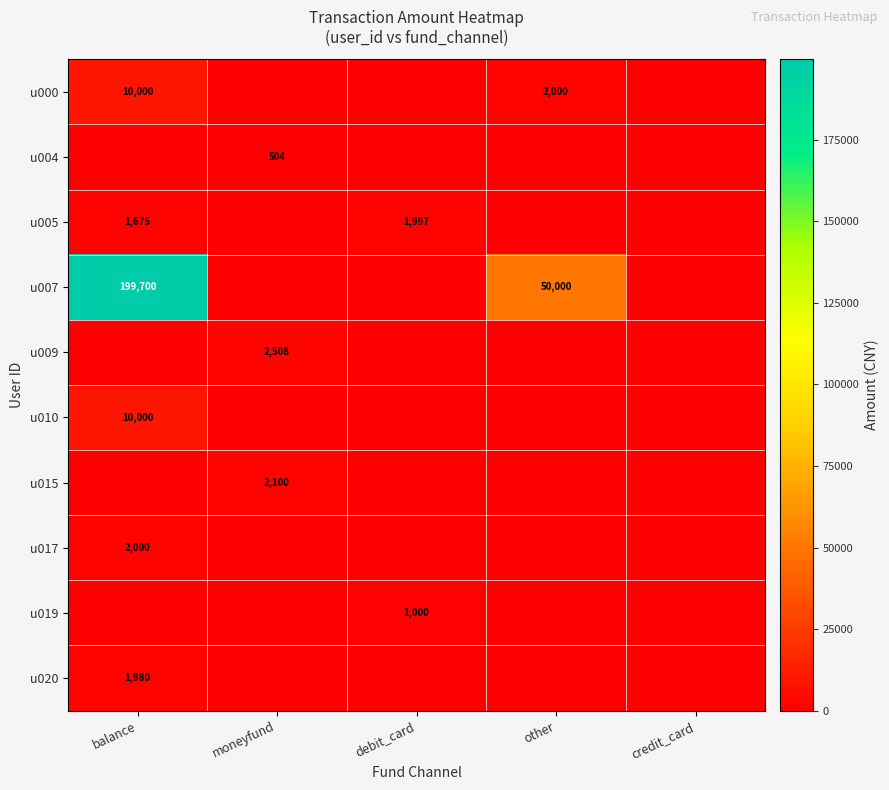

The value of u020 at balance is 892. True or false?

False